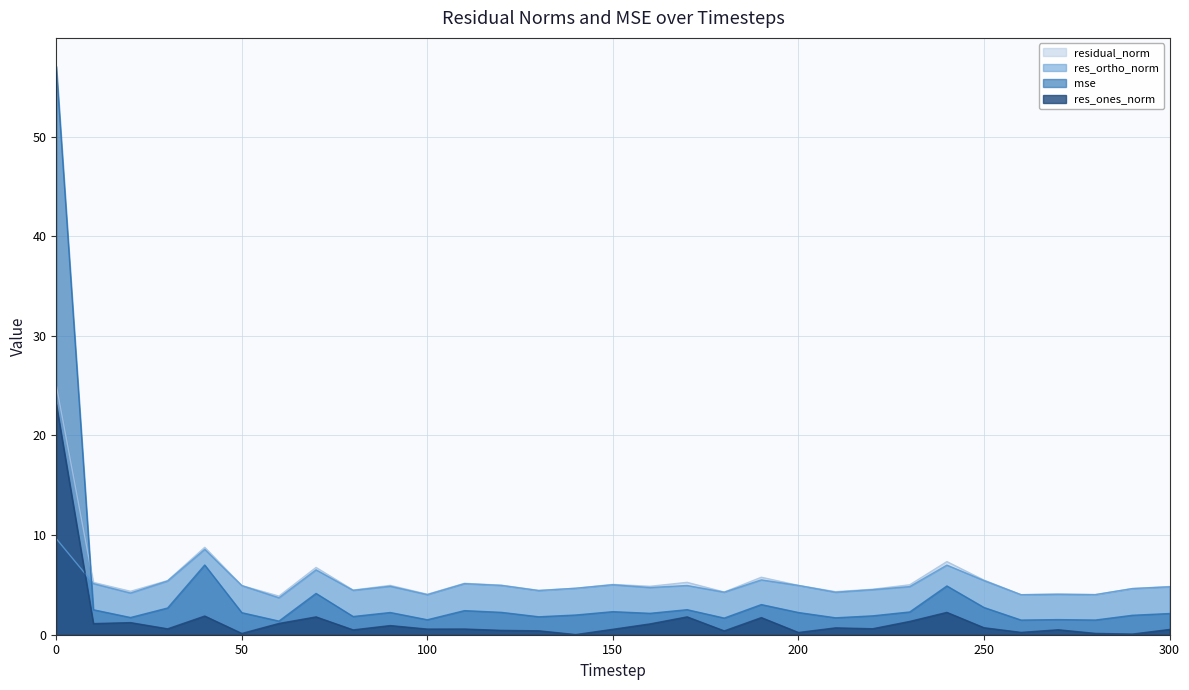

Read the mse value at 160.

2.1